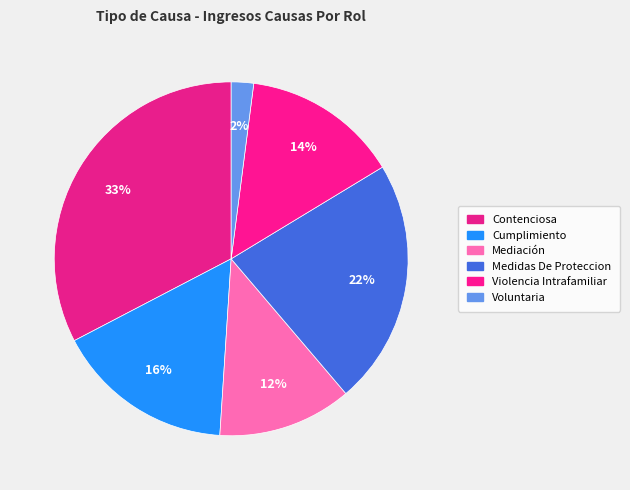

The Contenciosa slice represents 21% of the pie. True or false?

False